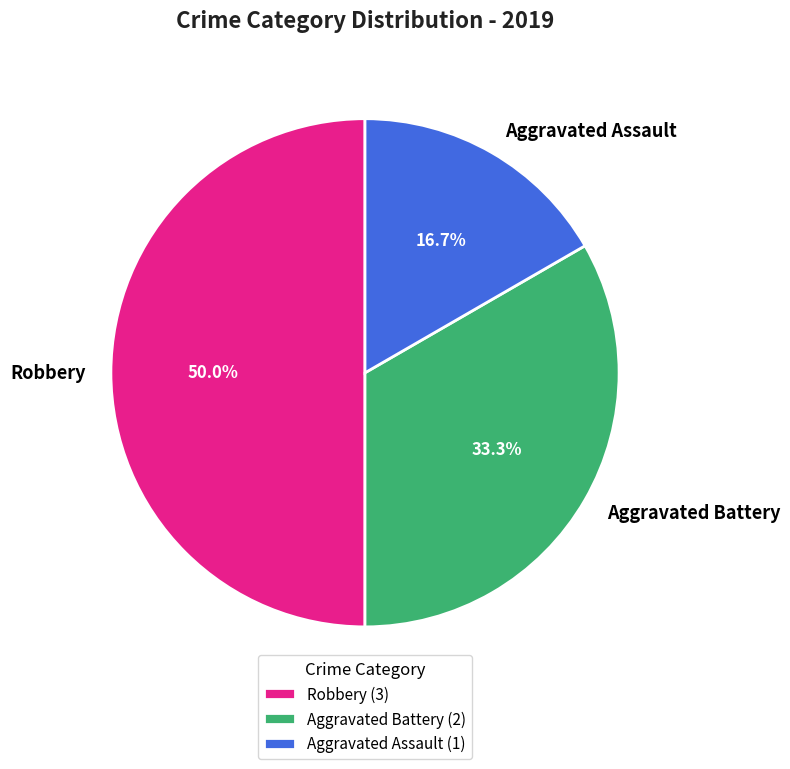

Does Aggravated Assault account for over 50% of the chart?

No